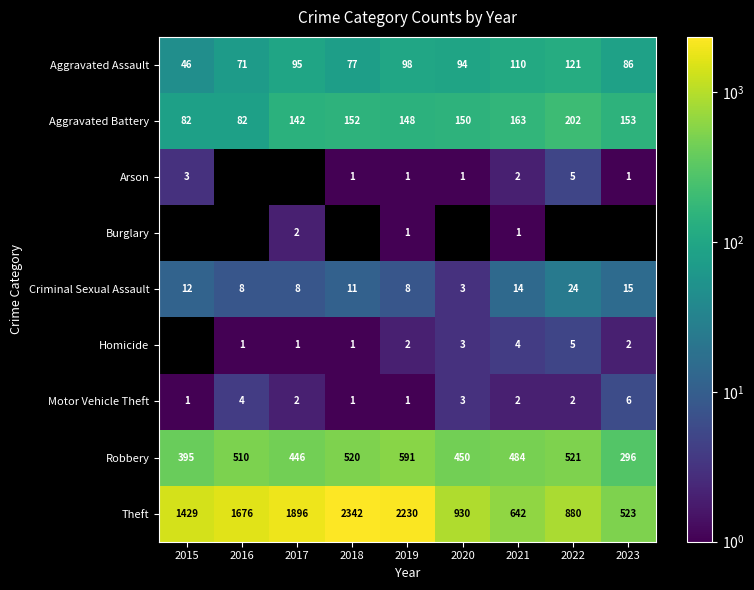

Which series changed the most between 2019 and 2021?

Theft